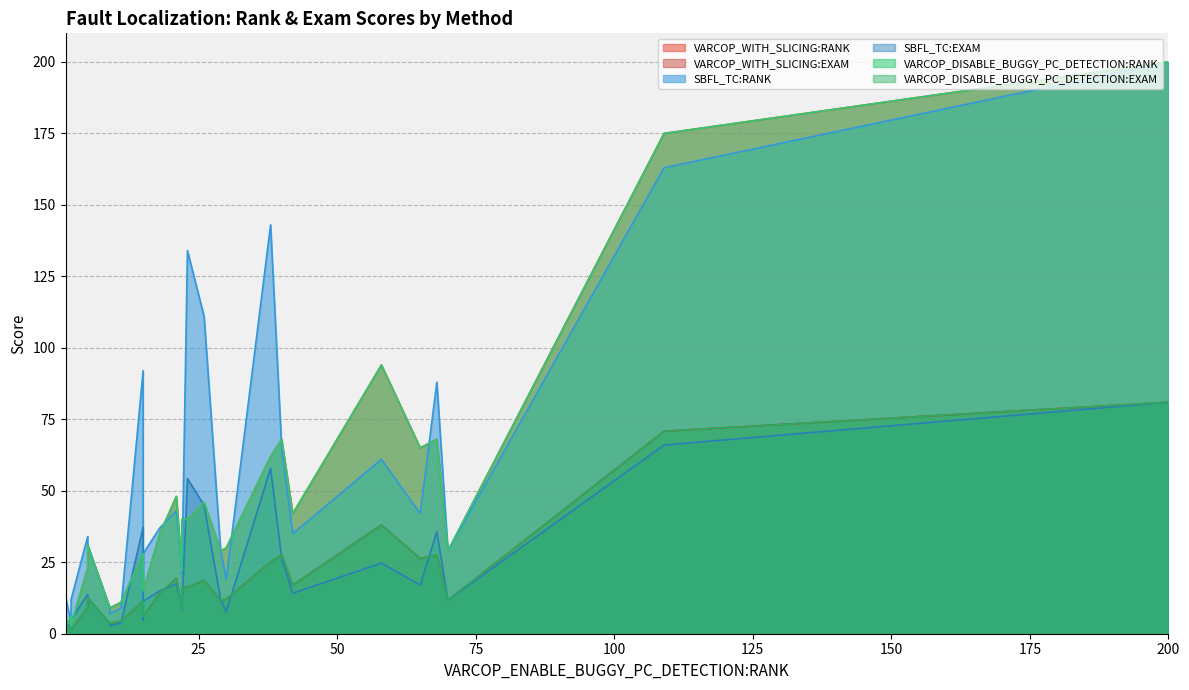

True or false: VARCOP_DISABLE_BUGGY_PC_DETECTION:RANK has a value of 33.0 at 20.

False